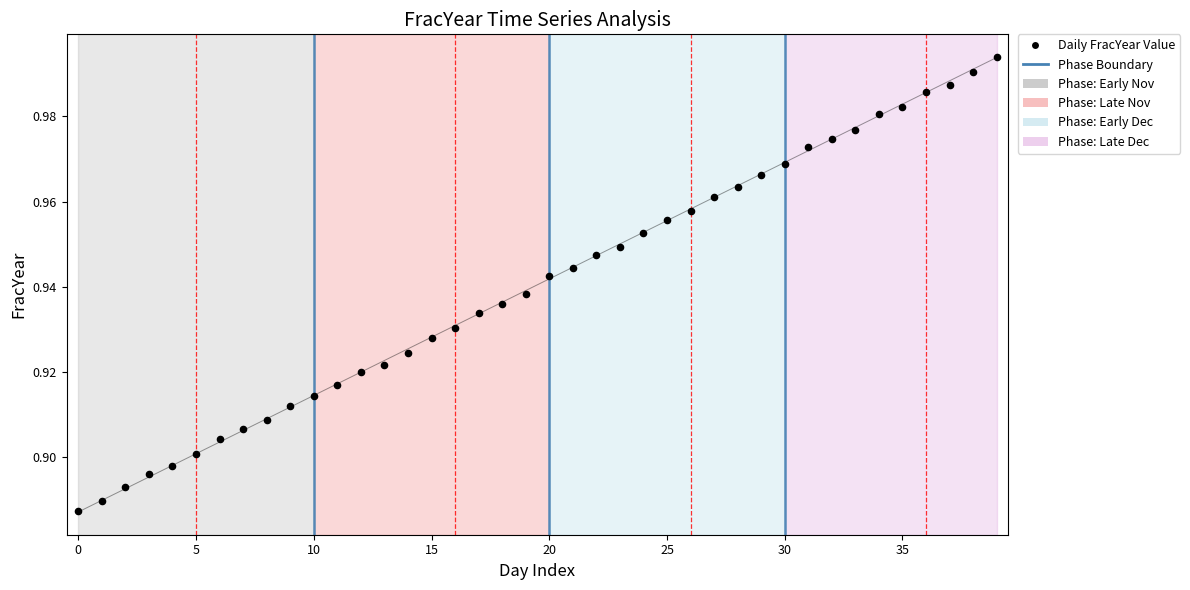

Which series contains the lowest Y value?

FracYear trend